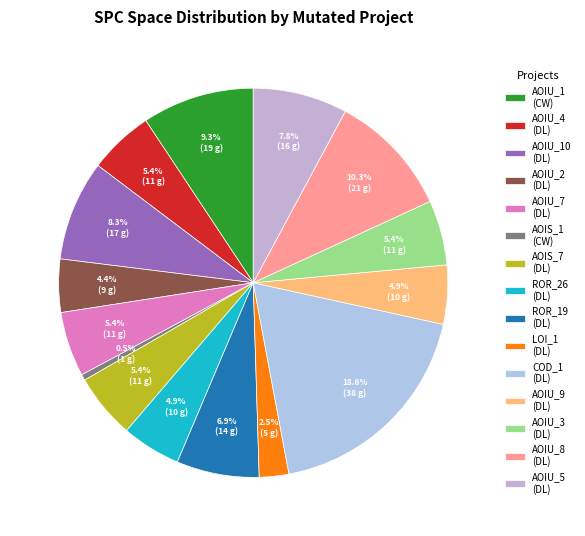

How many slices are in this pie chart?

15